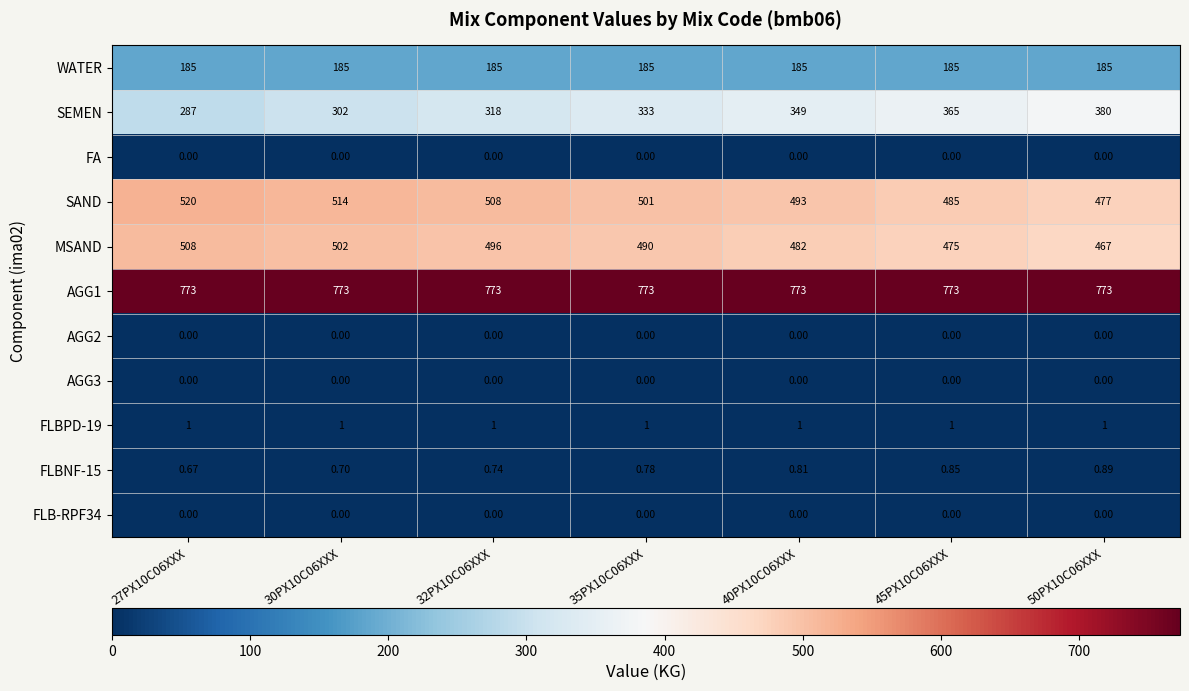

Which series changed the most between 35PX10C06XXX and 45PX10C06XXX?

SEMEN